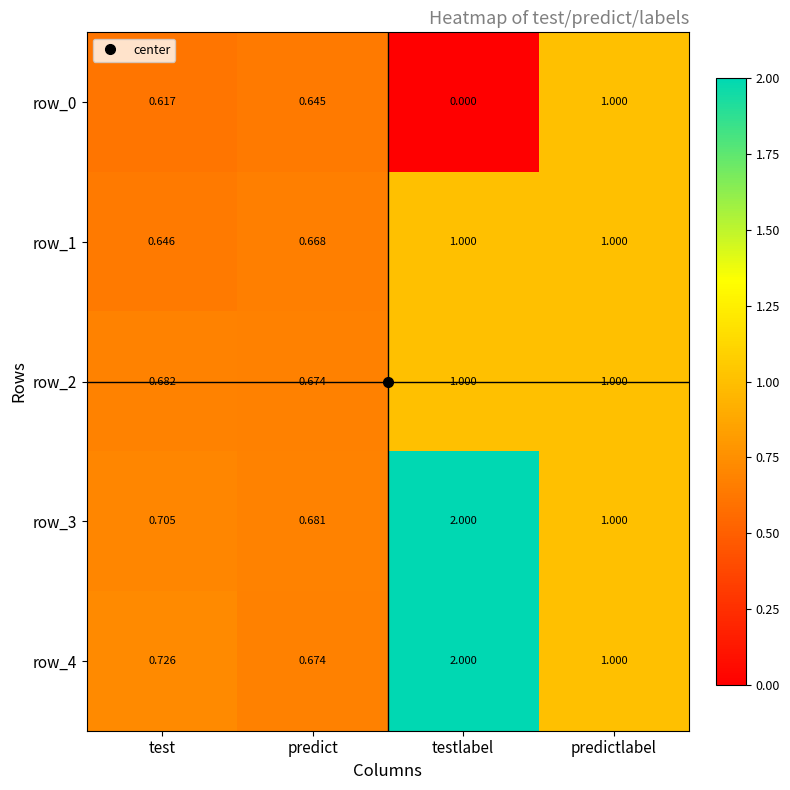

Which category has the highest value across all series?

testlabel